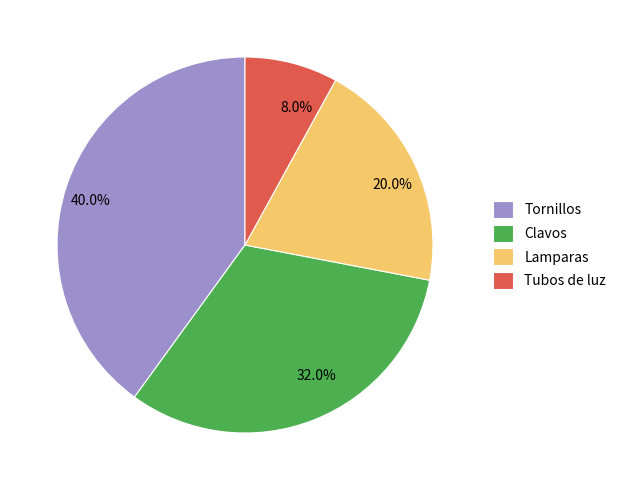

Between Lamparas and Clavos, which is larger?

Clavos